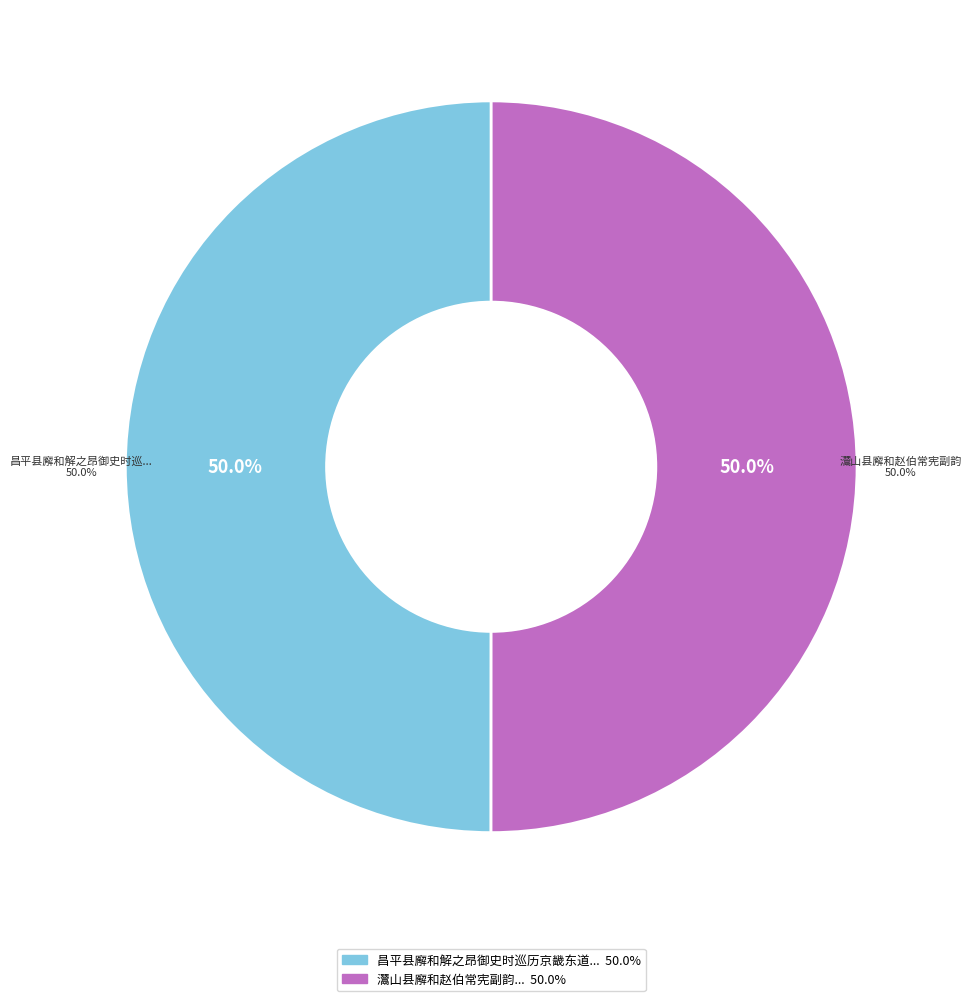

To the nearest percent, what is the combined percentage of 灊山县廨和赵伯常宪副韵 and 昌平县廨和解之昂御史时巡历京畿东道?

100%